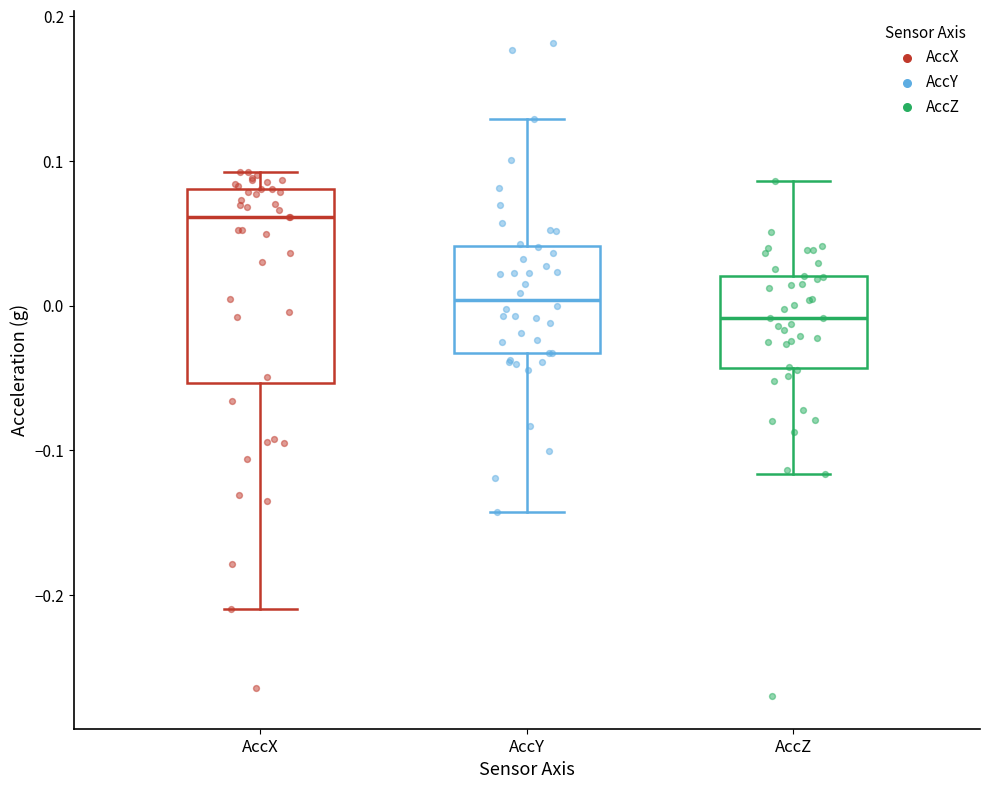

Which box is the tallest, from its lower edge to its upper edge?

AccX